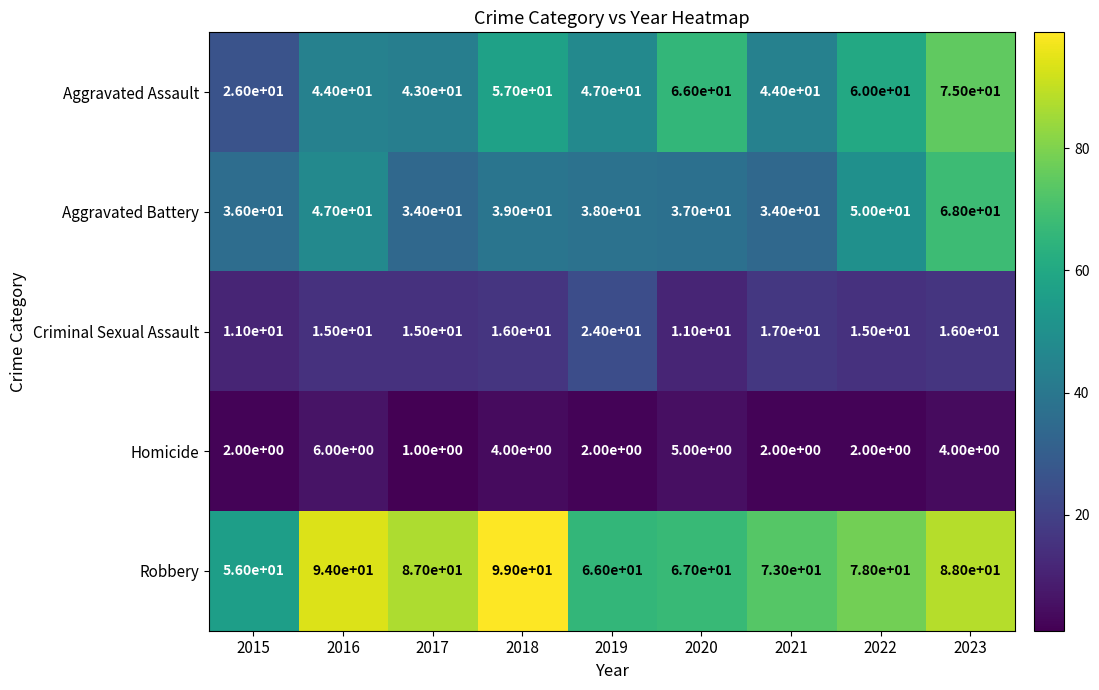

Count the number of data series in this chart.

5